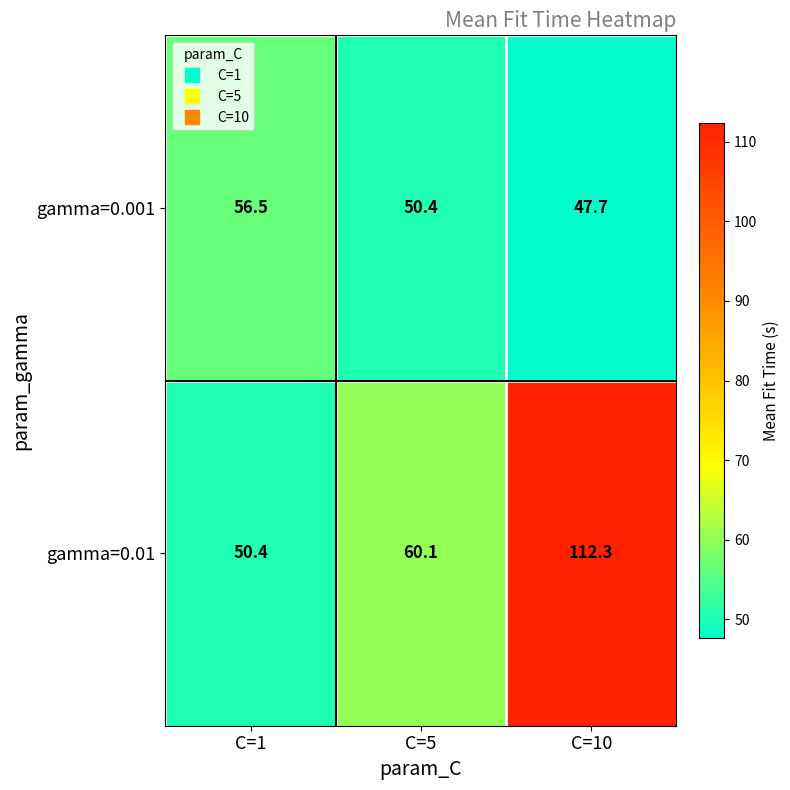

Reading left to right, list all the values displayed in this chart.

gamma=0.001: 56.5	50.4	47.7
gamma=0.01: 50.4	60.1	112.3